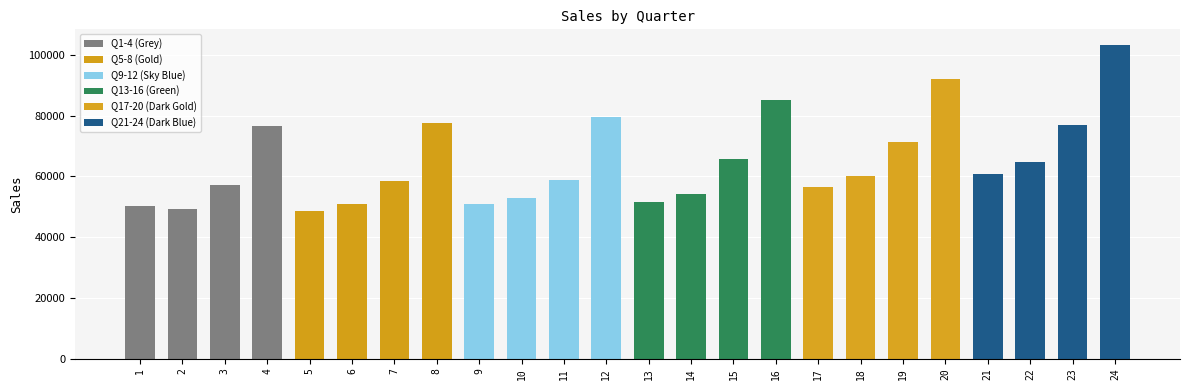

What is the average value of the Q21-24 (Dark Blue) series?

76508